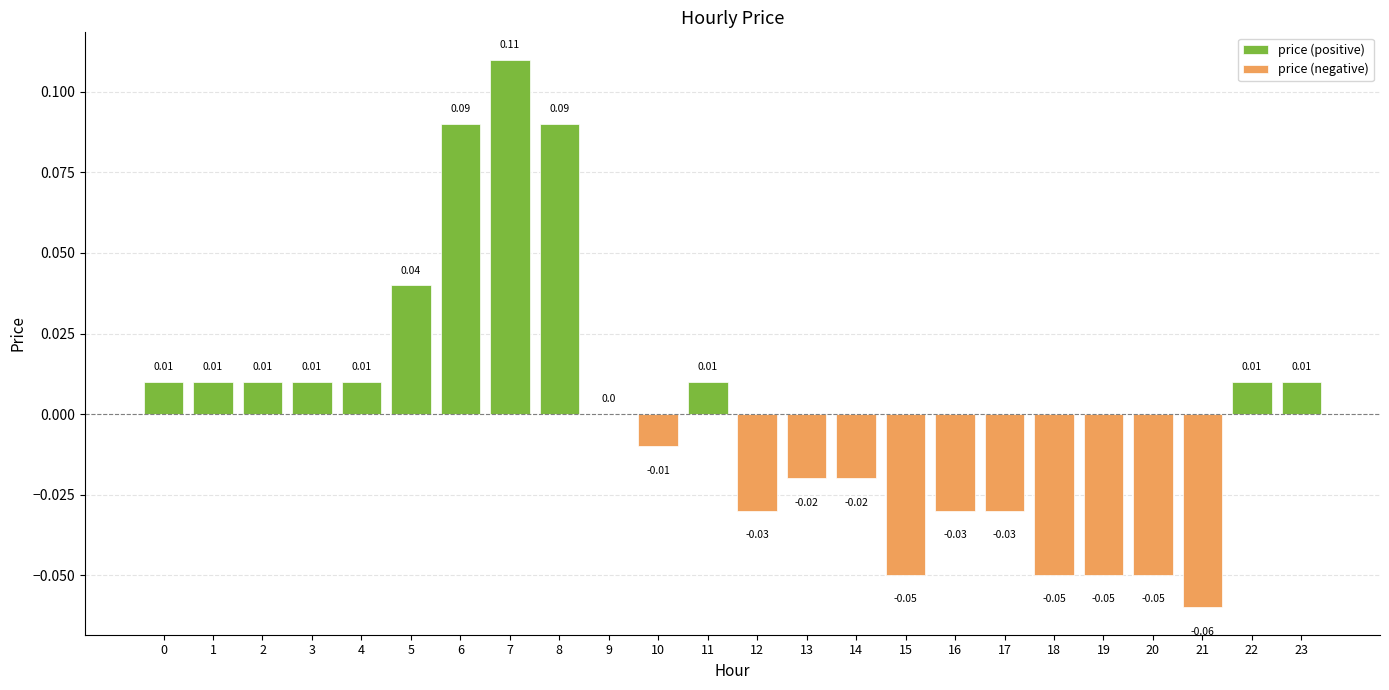

Rank the categories by value from highest to lowest.

7, 6, 8, 5, 0, 1, 2, 3, 4, 11, 22, 23, 9, 10, 13, 14, 12, 16, 17, 15, 18, 19, 20, 21